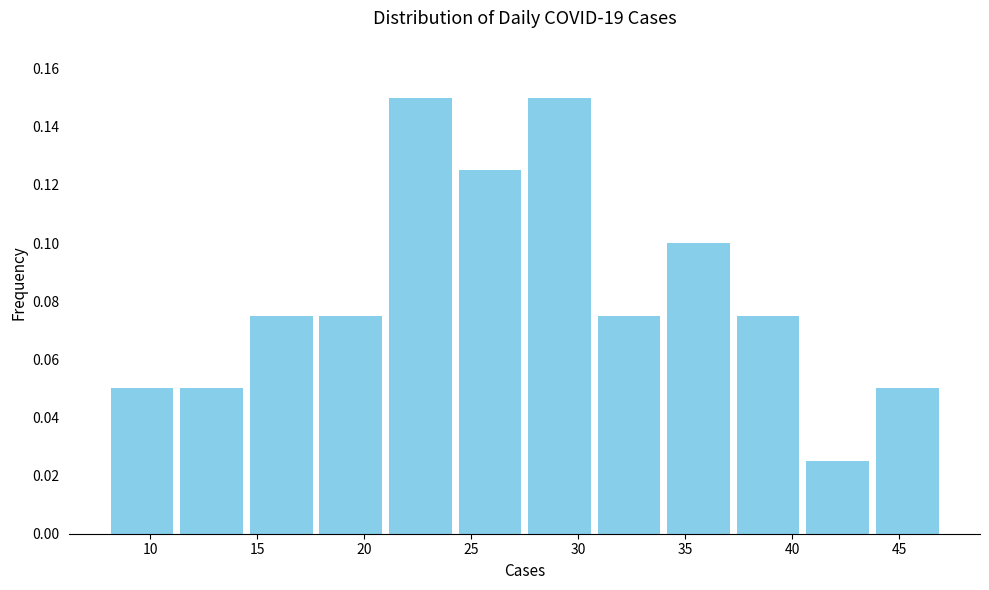

What is the height of the bar covering 40.50 to 43.75 on the x-axis? Neither the bar edges nor the heights are printed on the chart, so give them approximately, as read against the axes.

0.026